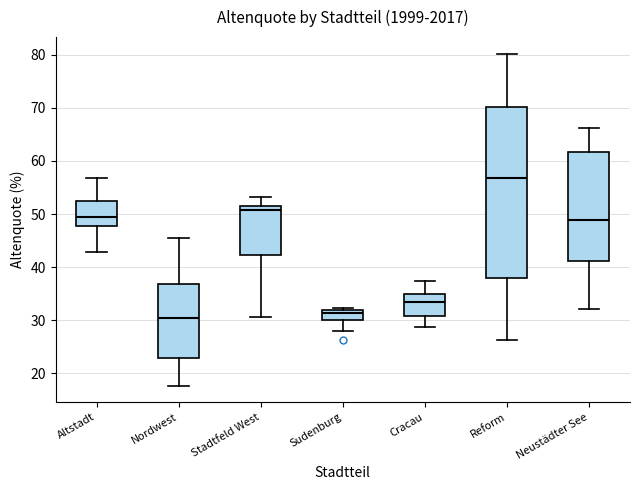

Which box has the highest median line?

Reform